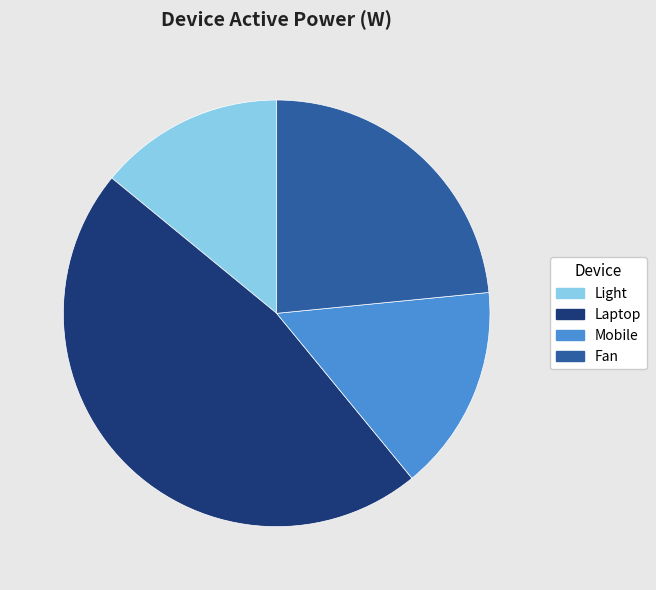

Does Light account for over 50% of the chart?

No